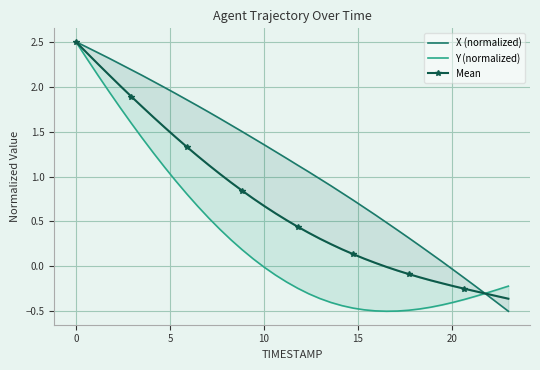

Rank the series at 15 from lowest to highest value.

Y (normalized), Mean, X (normalized)